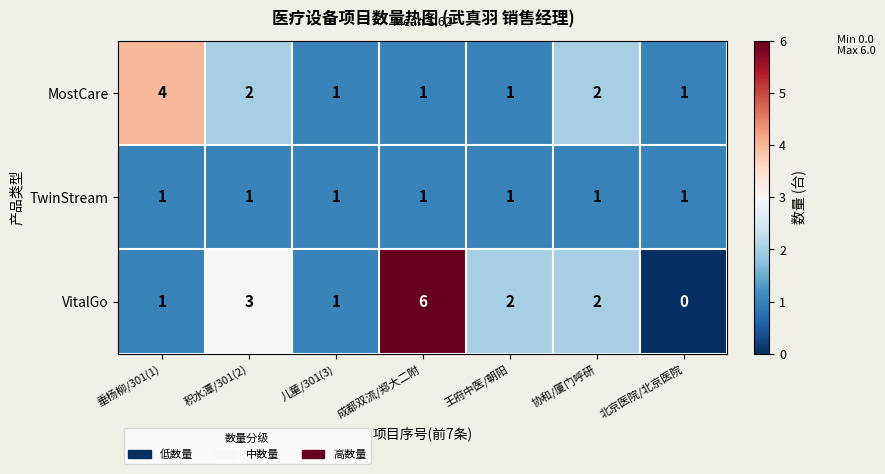

List the series in order of their overall mean, highest first.

VitalGo, MostCare, TwinStream